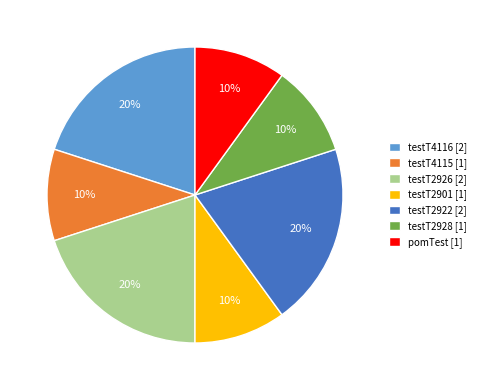

Is there a majority slice in this chart?

No